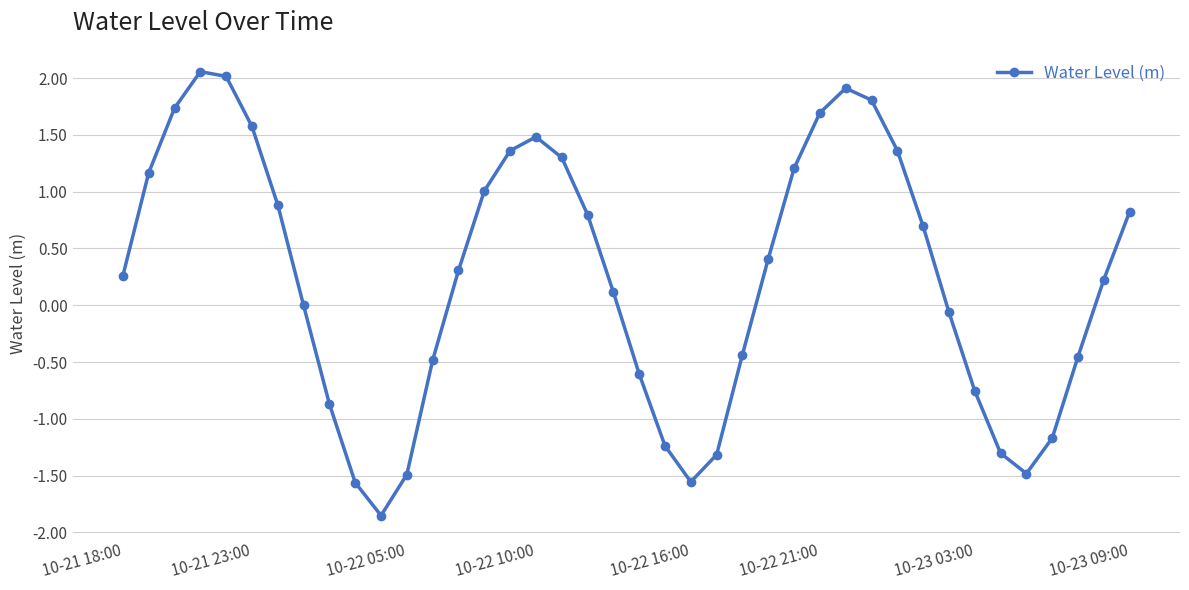

True or false: the data has more than 1 interior local peaks.

True